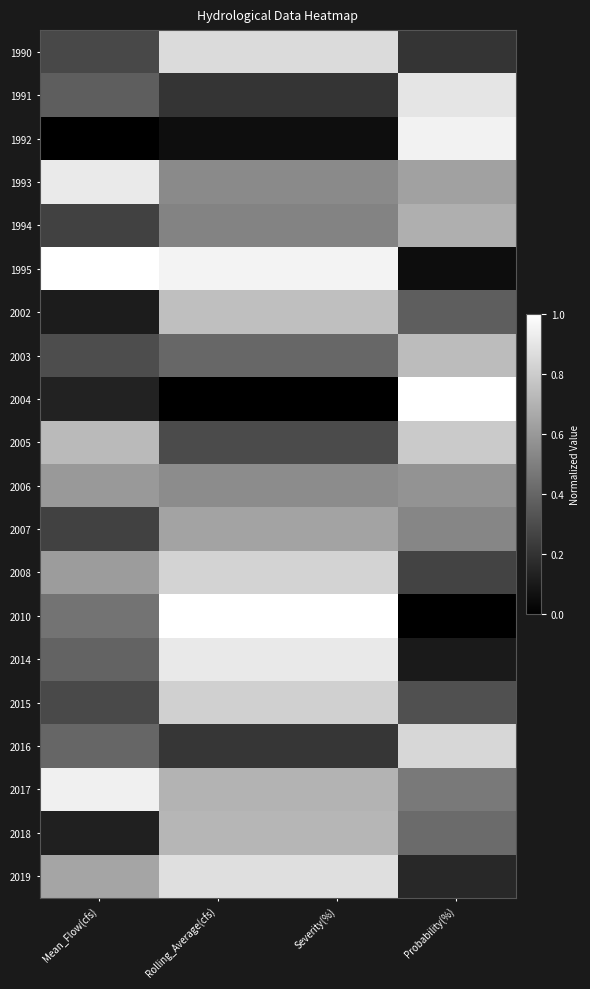

How many distinct data groups are displayed?

20